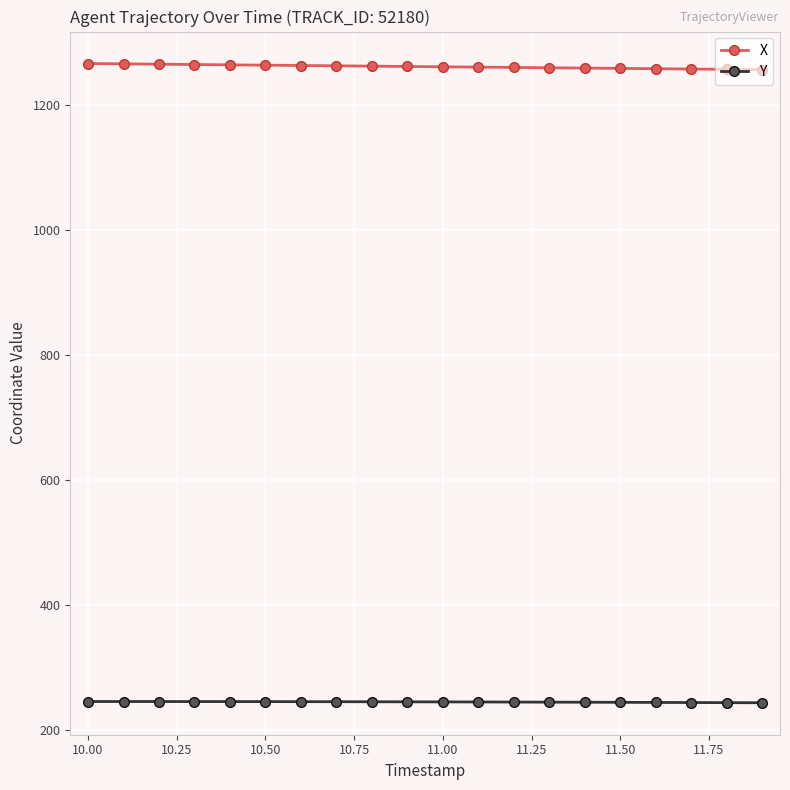

At how many categories does at least one series exceed 594?

20